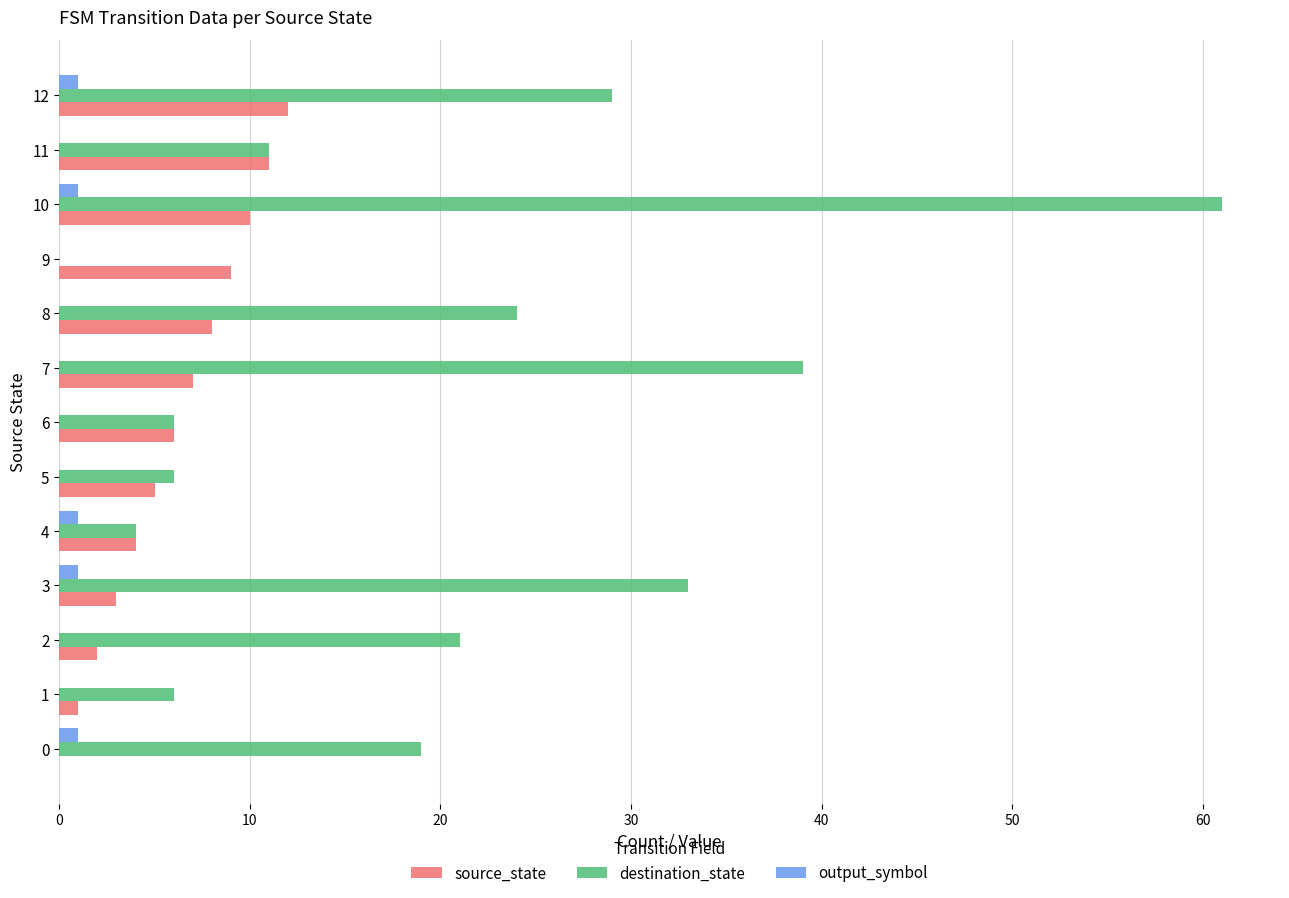

Which label corresponds to the largest value in the chart?

10